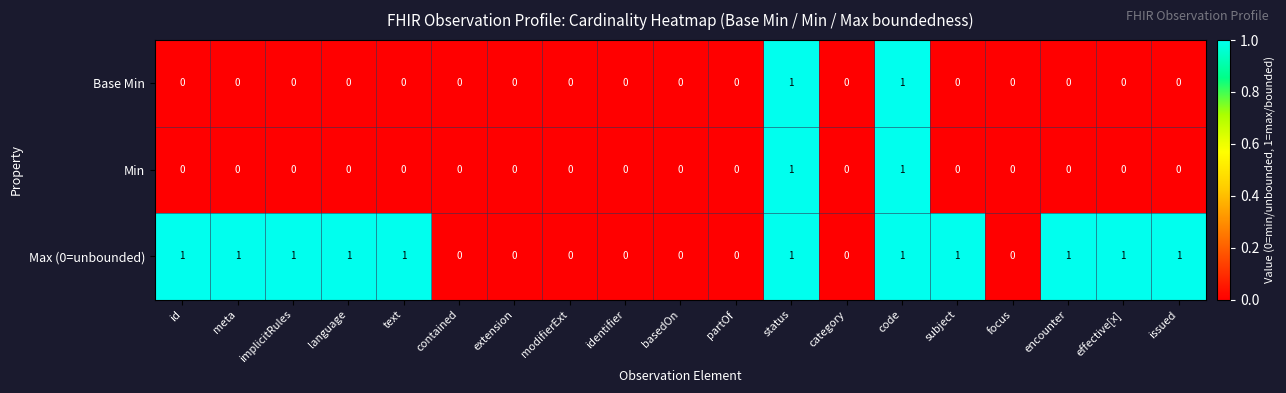

What is the total value across all series at code?

3